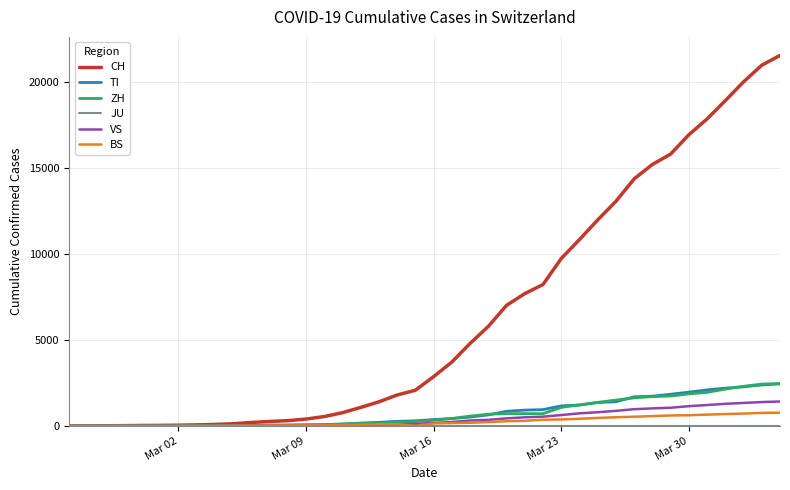

What is the maximum value for VS?

1416